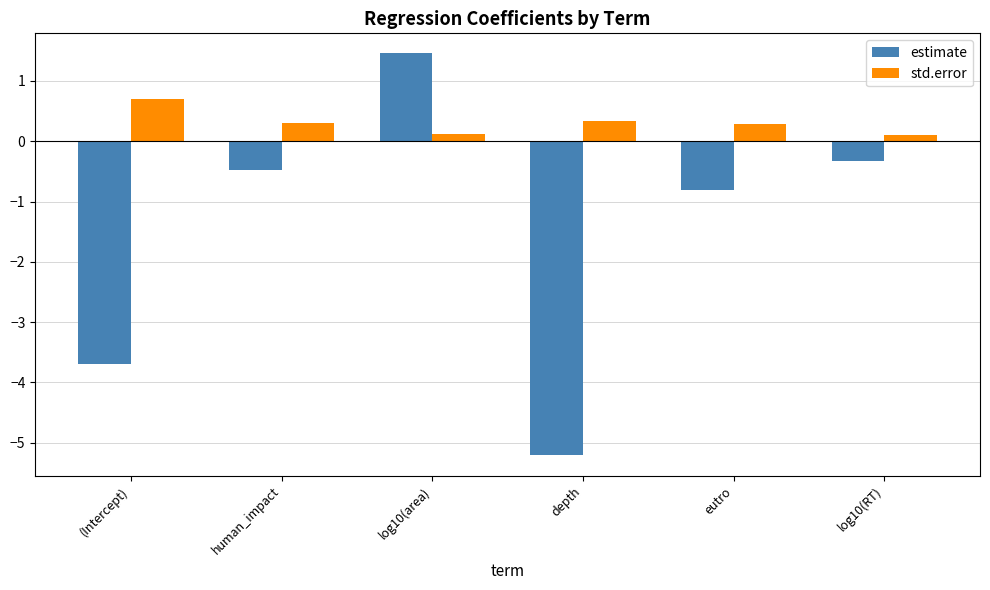

What is the approximate value of std.error at eutro?

0.3